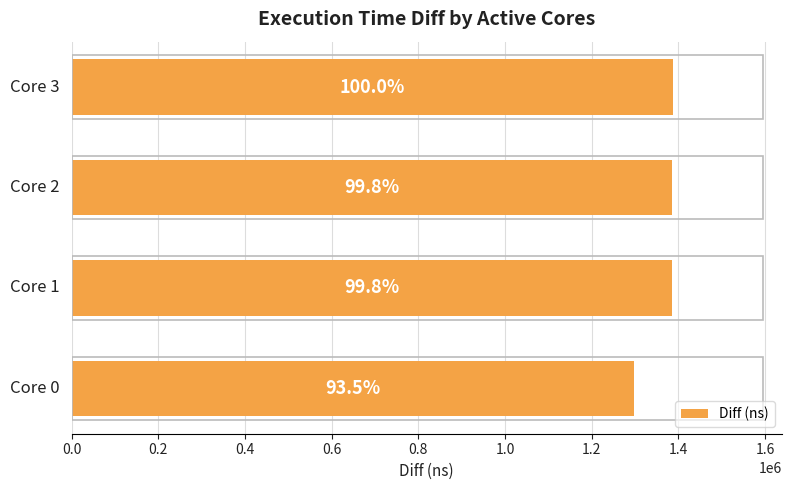

Does the chart contain any negative values?

No